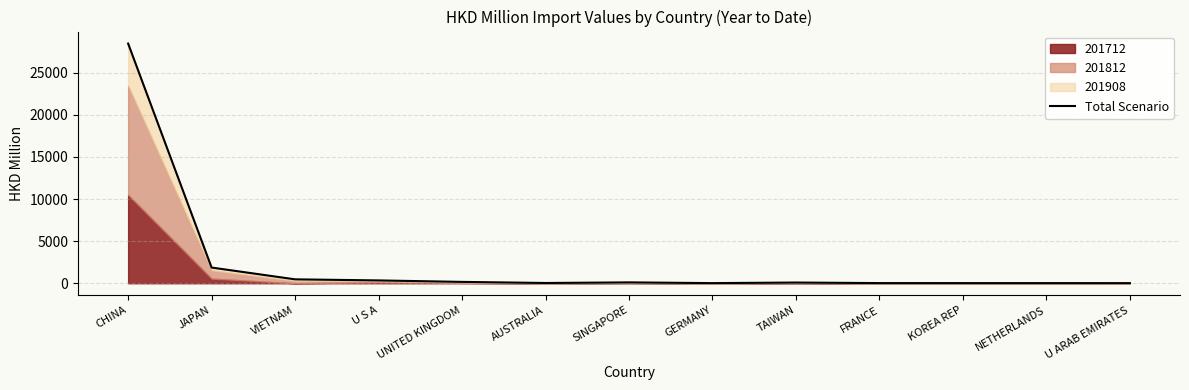

Reading right to left, list all the values displayed in this chart.

16.5	18.1	19.7	20.8	86.2	17.1	105.2	32.4	163.1	338.2	466.4	1864.4	28462.1